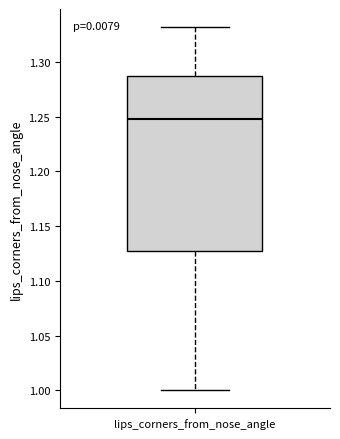

Read this box plot against the y-axis: the position of the median line, the range covered by the box, and the ends of both whiskers. The values are not printed on the chart, so give them approximately, as read against the axis.

median 1.250, box 1.125 to 1.285, whiskers 1.000 to 1.330